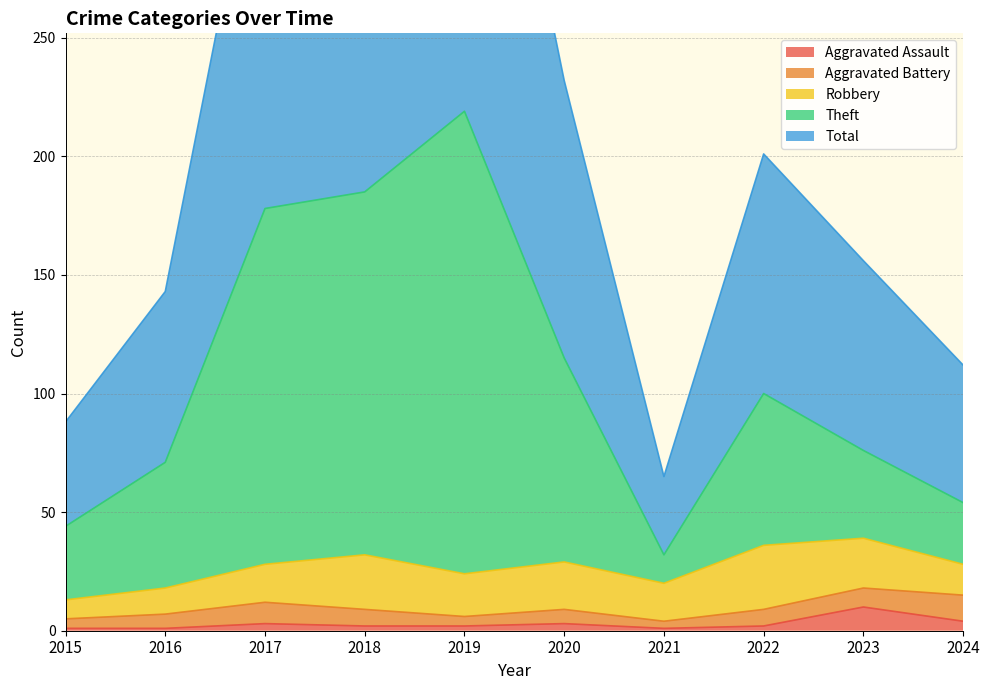

The Total series shows 240 at 2016. True or false?

False